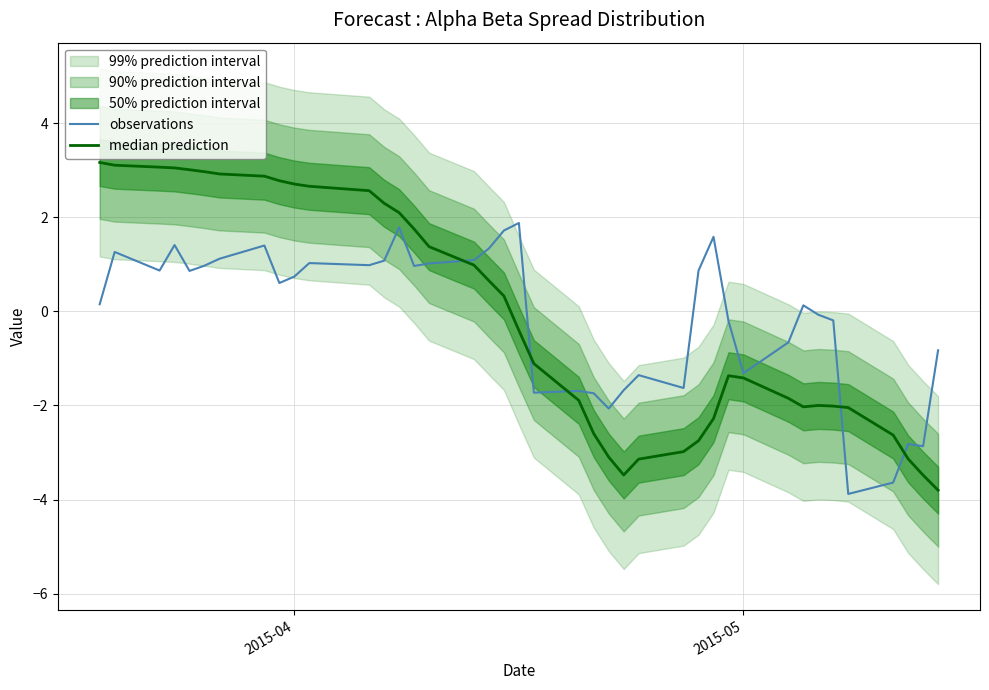

True or false: median prediction and observations intersect in this chart.

True